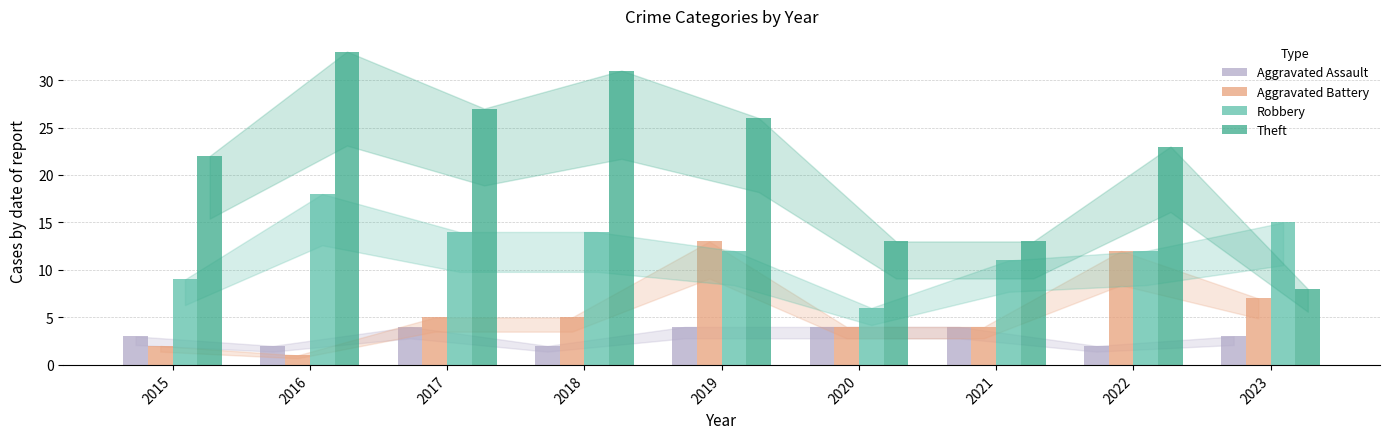

What is the difference between the Robbery values at 2023 and 2021?

4